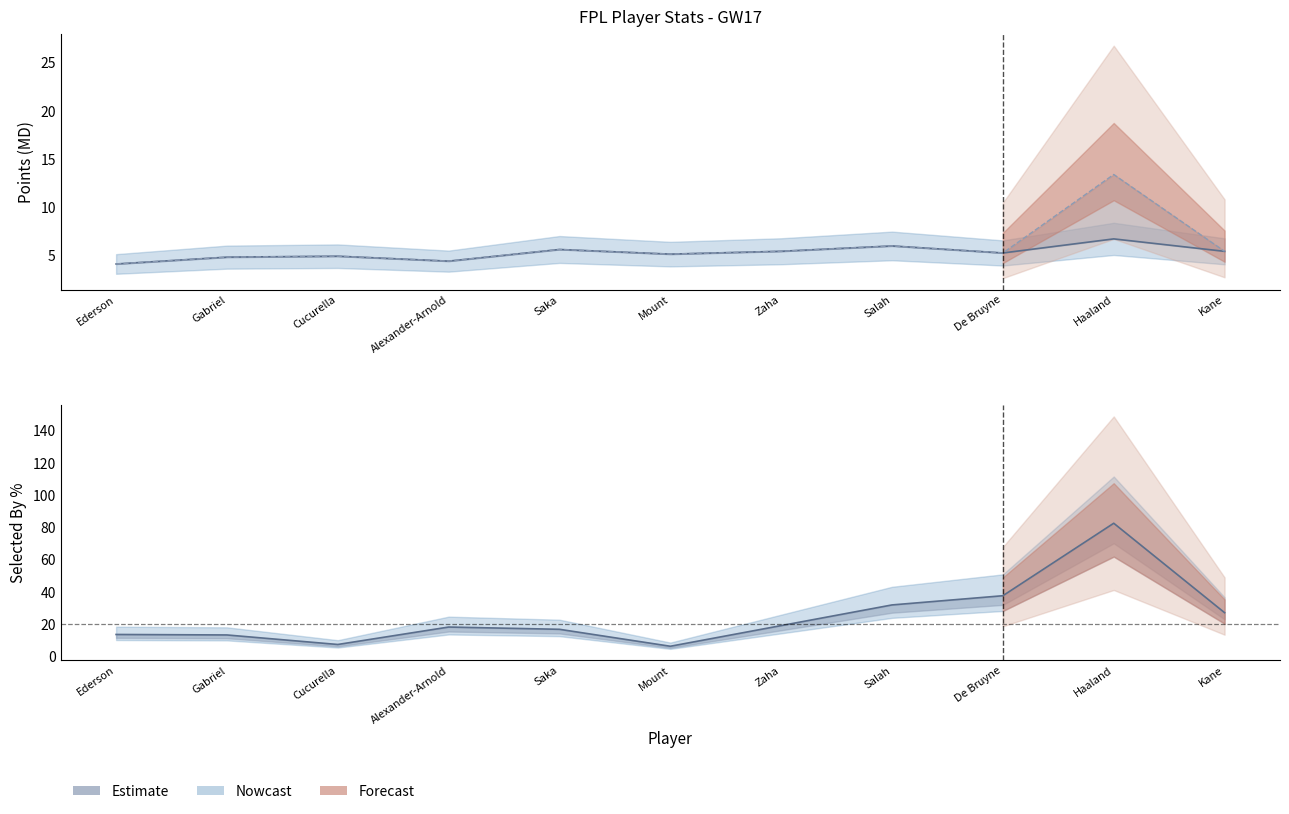

What is the sum of the gw_points values at Saka and De Bruyne?

10.8